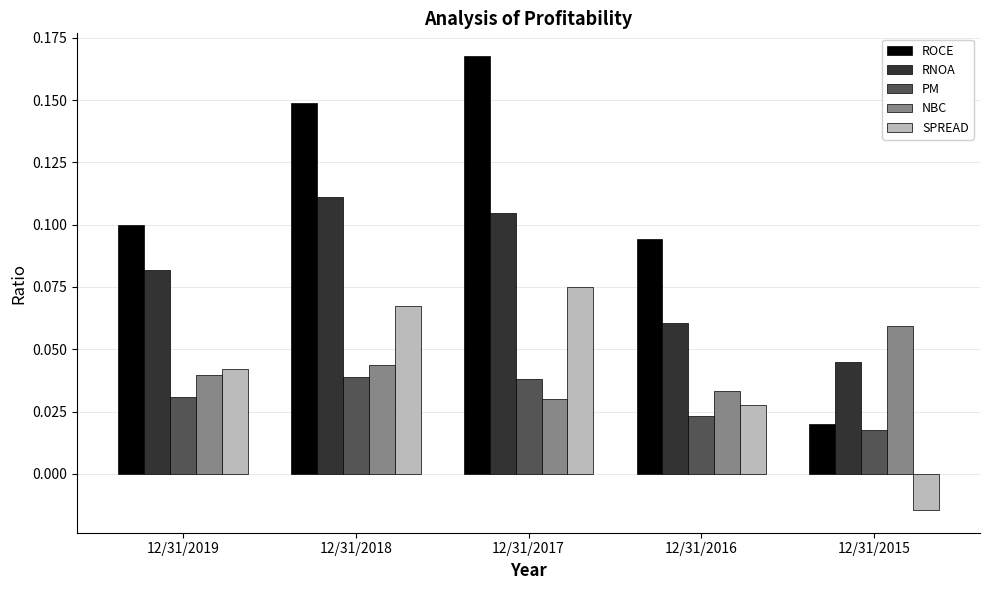

Where is PM nearest to the value 0?

12/31/2015